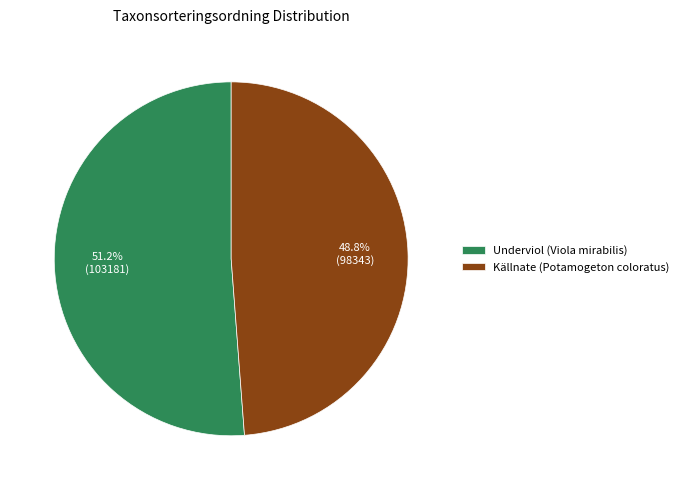

Approximately how many times larger is the value at Källnate (Potamogeton coloratus) compared to Underviol (Viola mirabilis)?

1.0